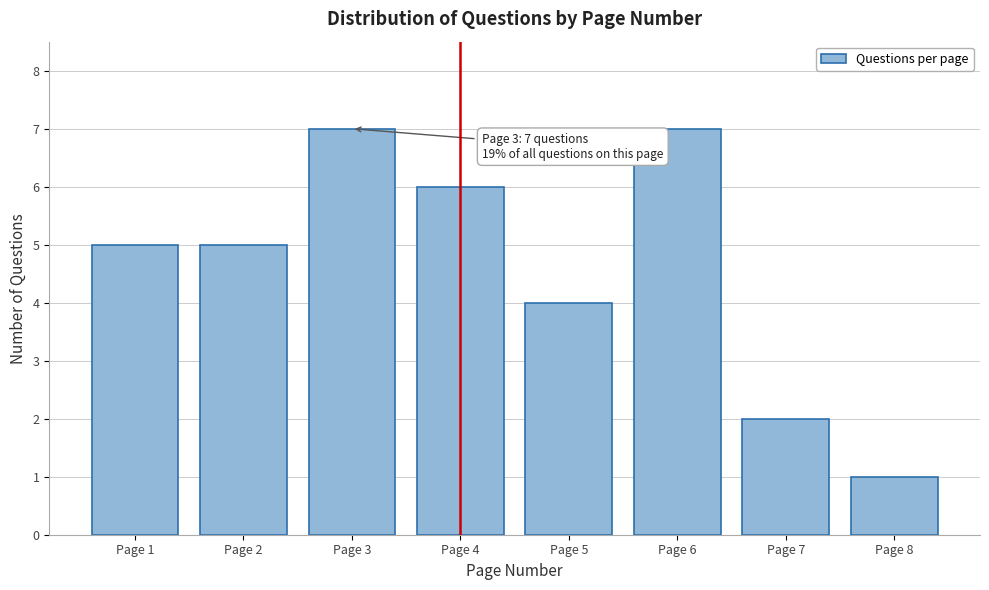

Reading left to right, what are all the values shown in this chart?

Page 1=5	Page 2=5	Page 3=7	Page 4=6	Page 5=4	Page 6=7	Page 7=2	Page 8=1